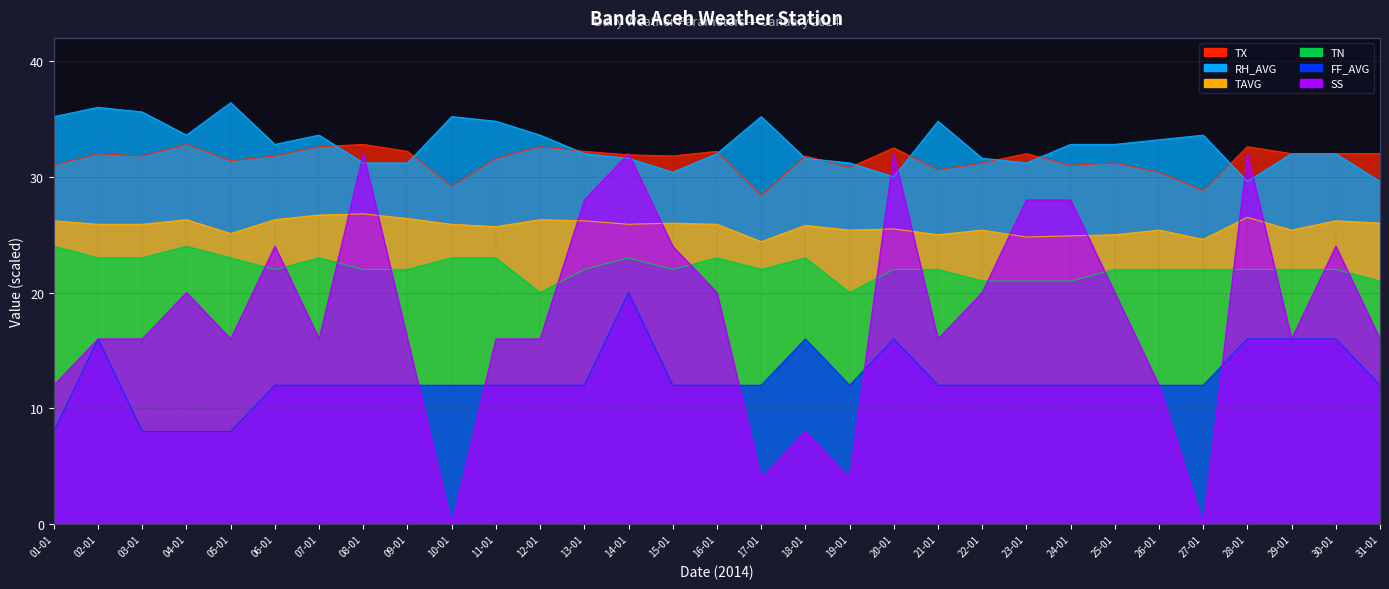

Count the number of data series in this chart.

6